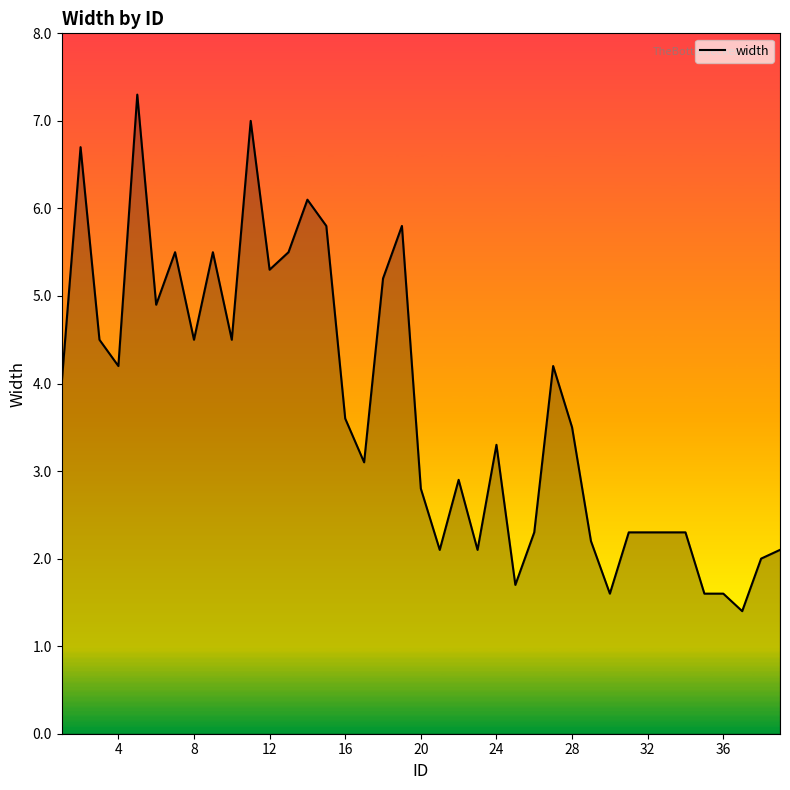

What is the smallest value displayed?

1.4